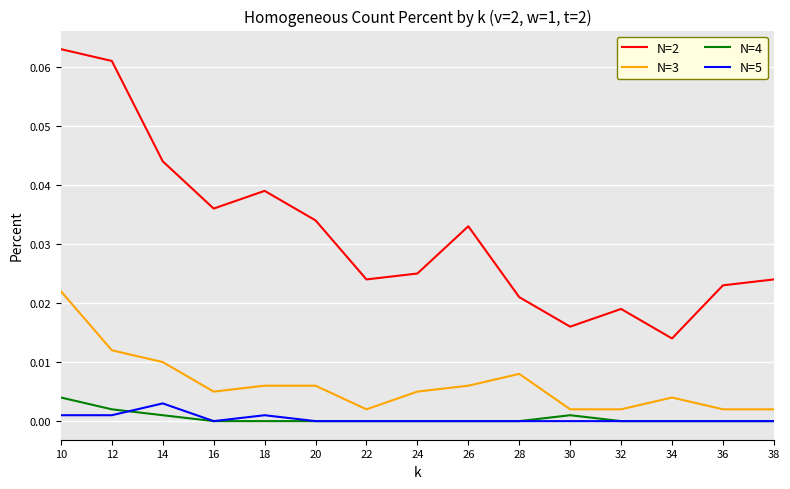

Which series has the largest total across all categories?

N=2